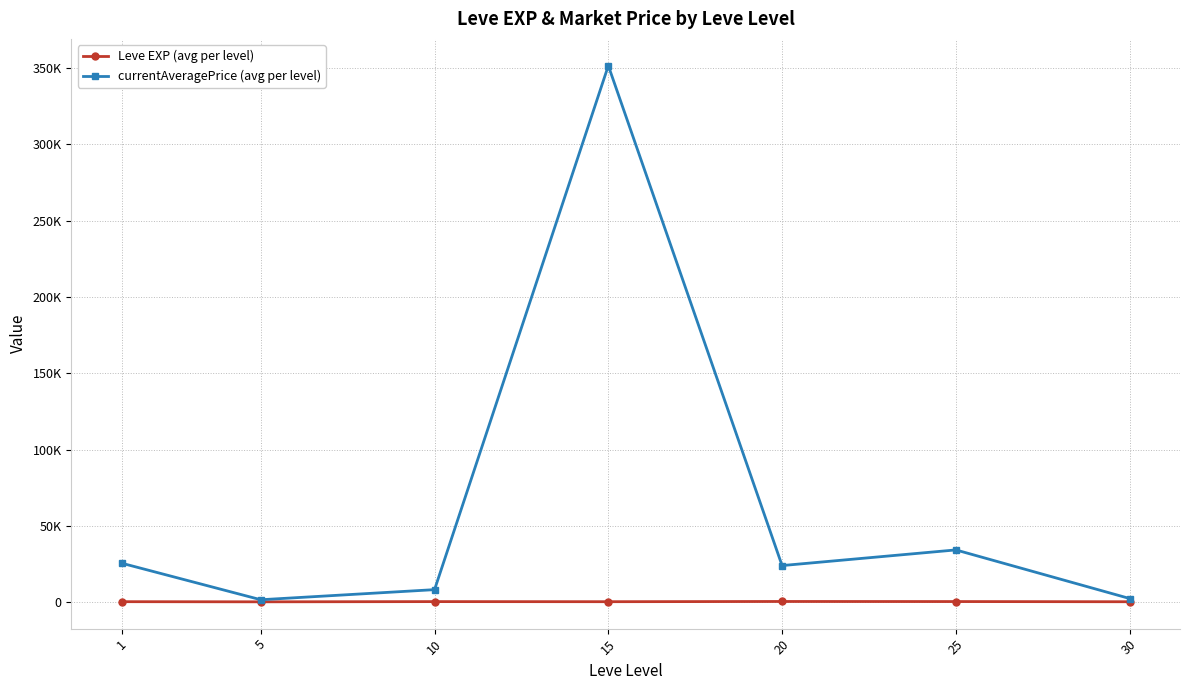

Rank the series by their average value, from lowest to highest.

Leve EXP (avg per level), currentAveragePrice (avg per level)